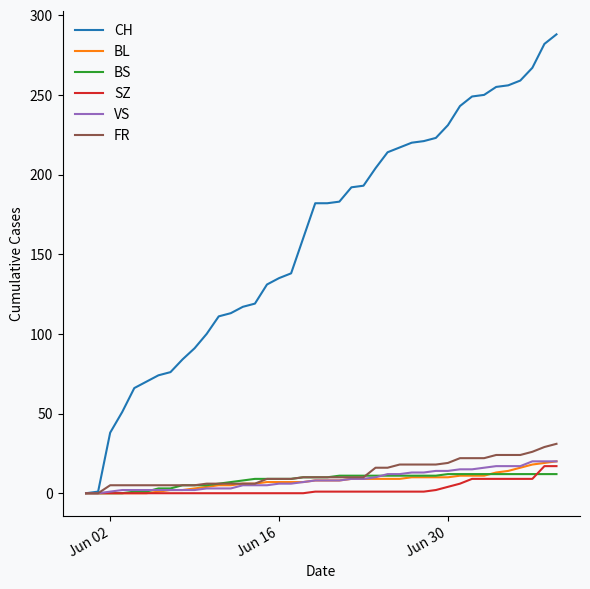

What is the maximum value shown in the chart?

288